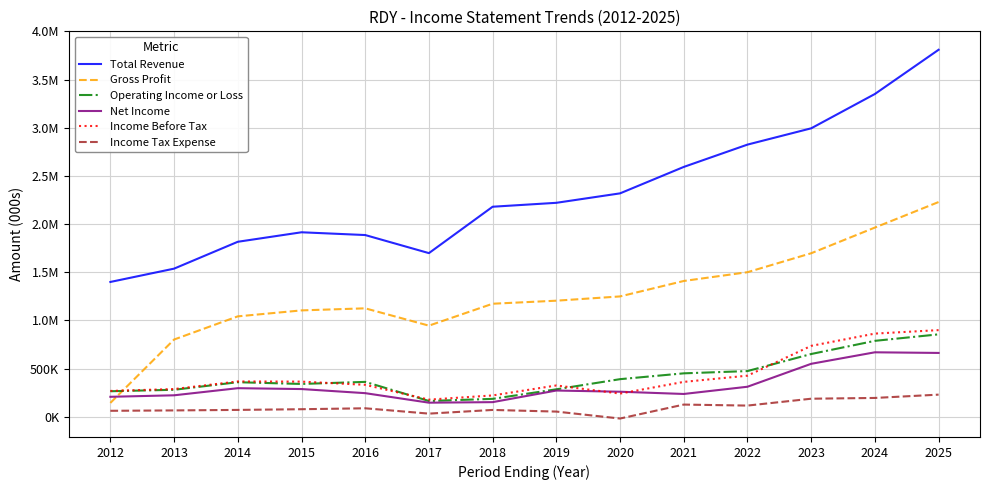

At which label does Net Income reach its peak?

2024